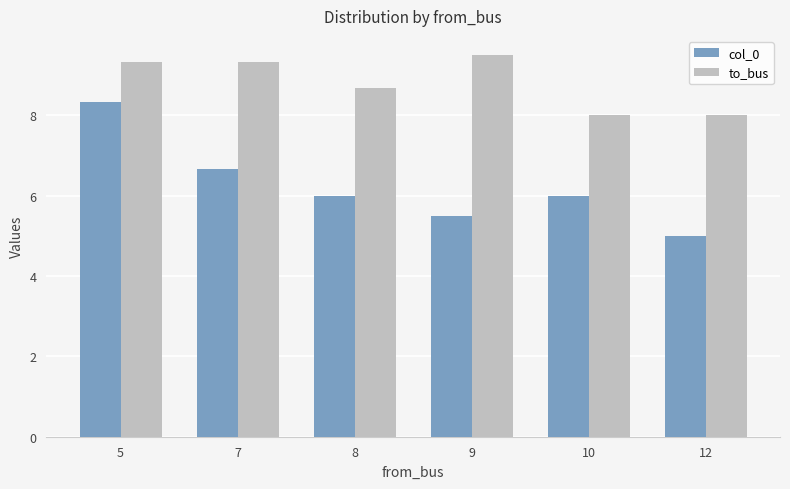

Reading left to right, what are all the values shown in this chart?

col_0: 5=8.3	7=6.7	8=6.0	9=5.5	10=6.0	12=5.0
to_bus: 5=9.3	7=9.3	8=8.7	9=9.5	10=8.0	12=8.0